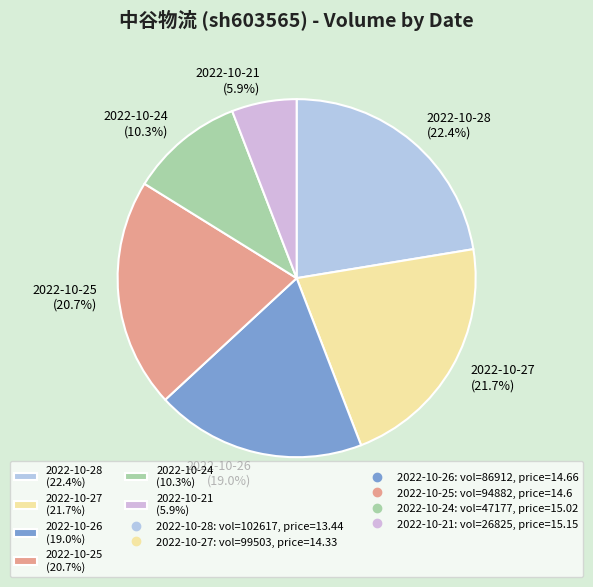

Is there any slice that represents more than half of the pie?

No